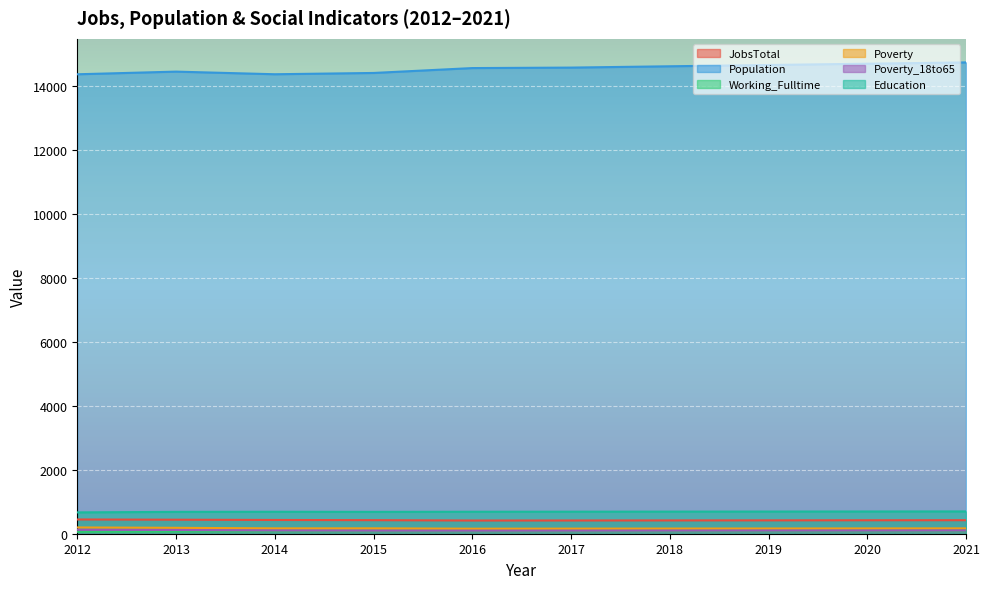

What value does the Working_Fulltime series have at 2020?

97